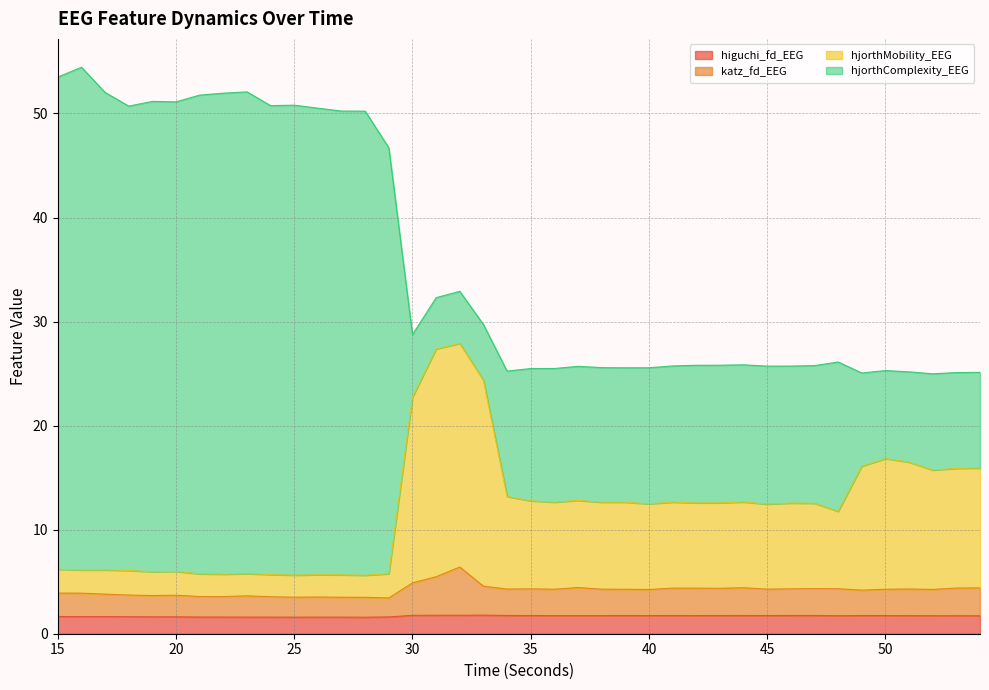

What is the difference between the second highest and minimum values in the katz_fd_EEG series?

2.0